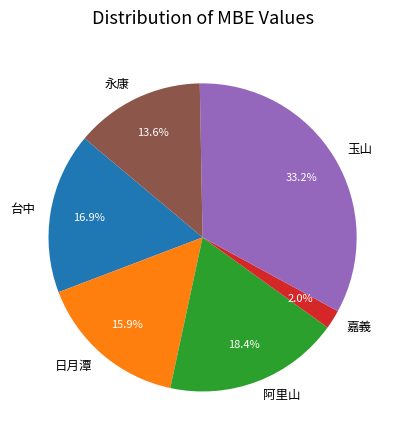

Is 嘉義 the majority of the pie?

No